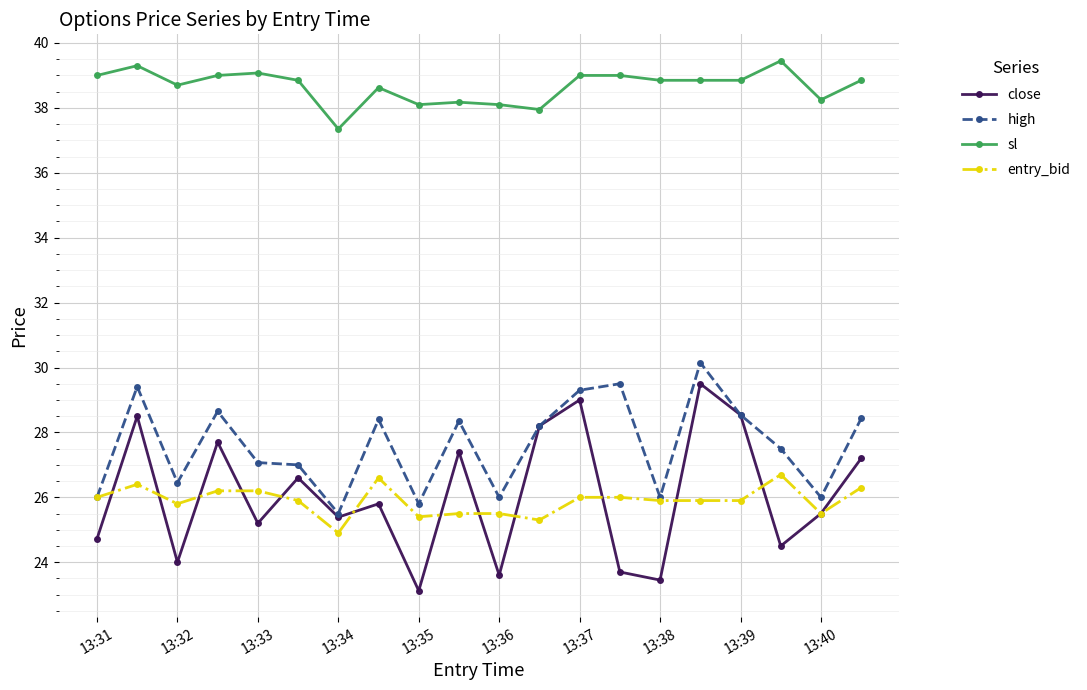

True or false: close has more than 1 points higher than both neighbors.

True